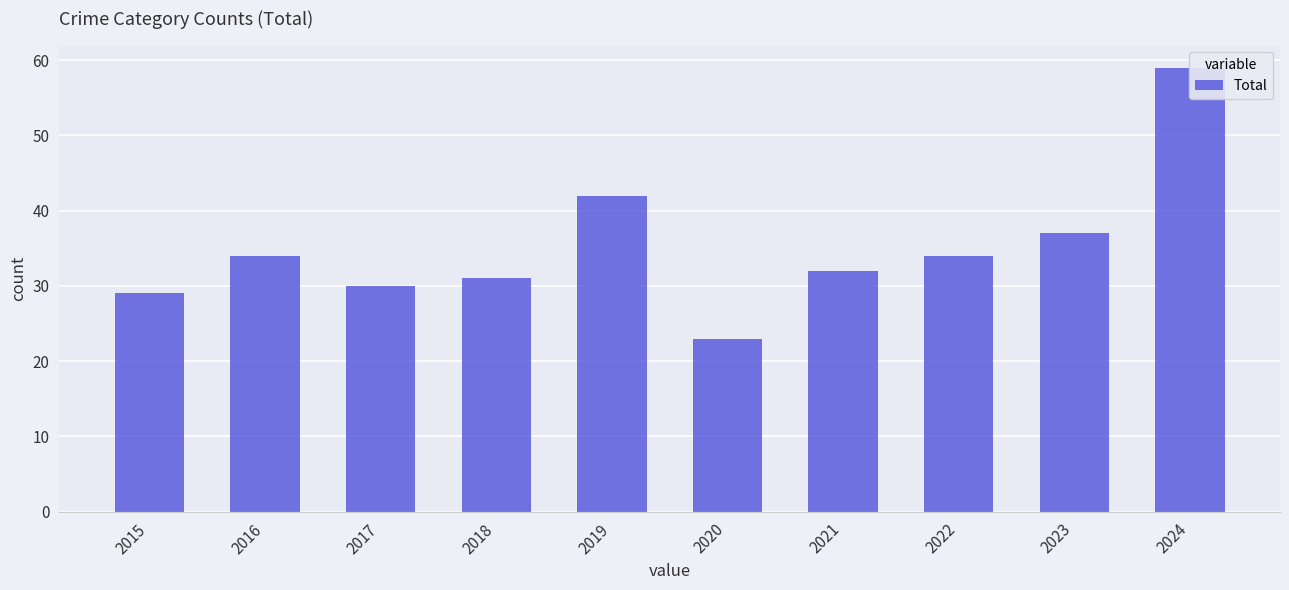

What is the ratio of the value at 2019 to the value at 2021?

1.3